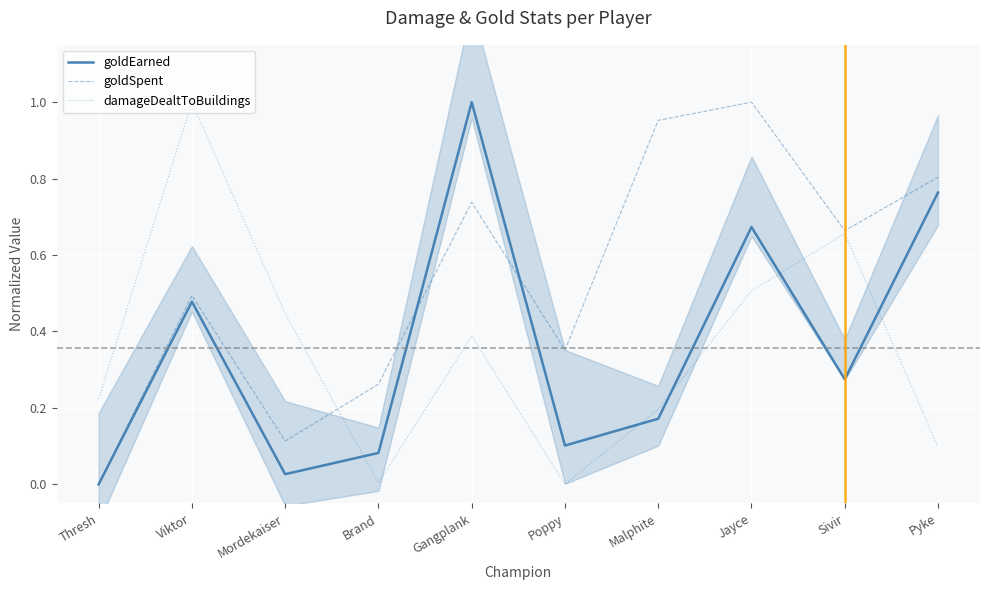

What is the label of the 6th point from the right?

Gangplank